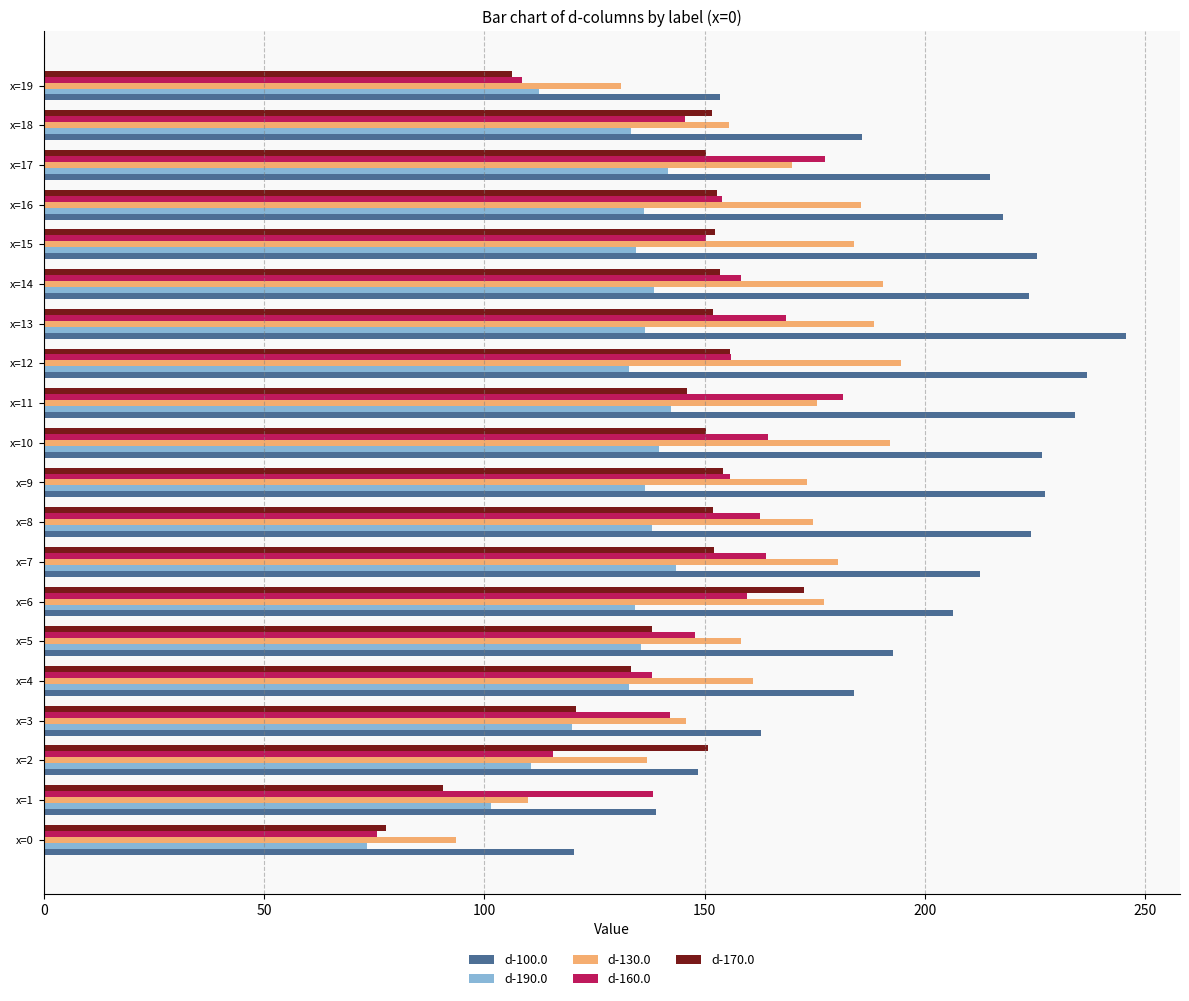

What is the difference between the second highest and second lowest values in the d-190.0 series?

40.8